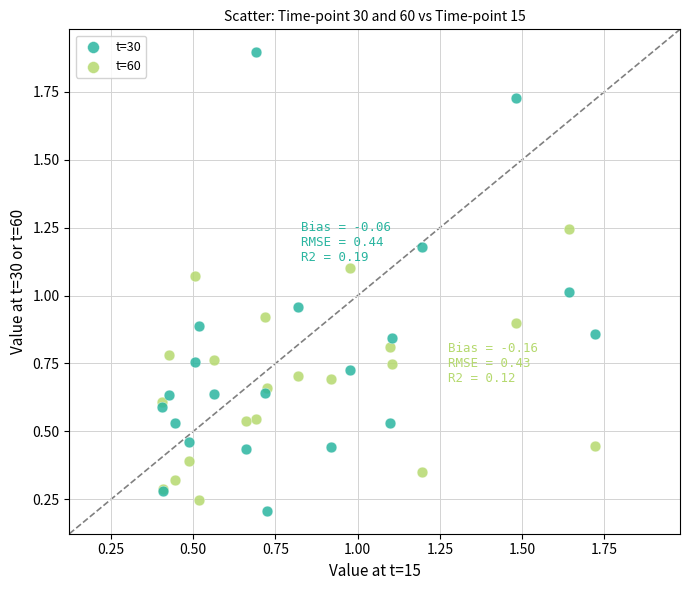

What is the X range (max minus min) for the scatter plot?

1.3